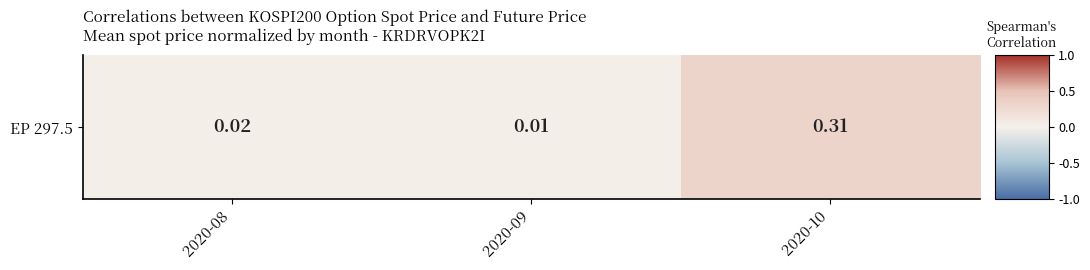

What is the sum of all values?

0.3